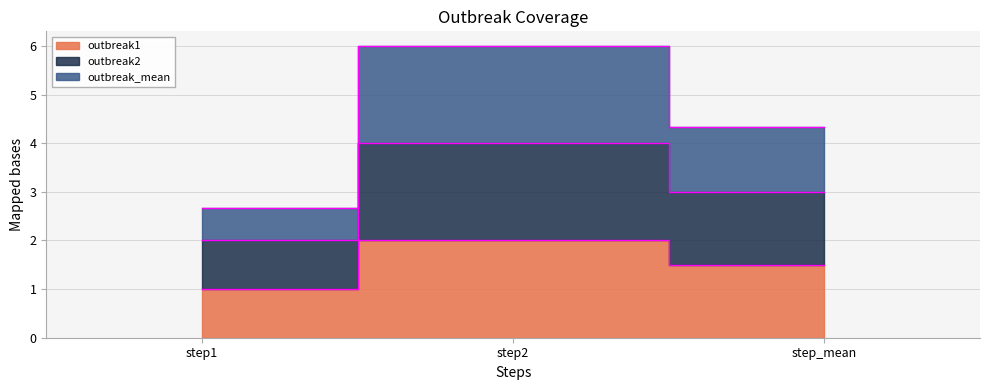

How many outbreak_mean values are between 2 and 6?

3